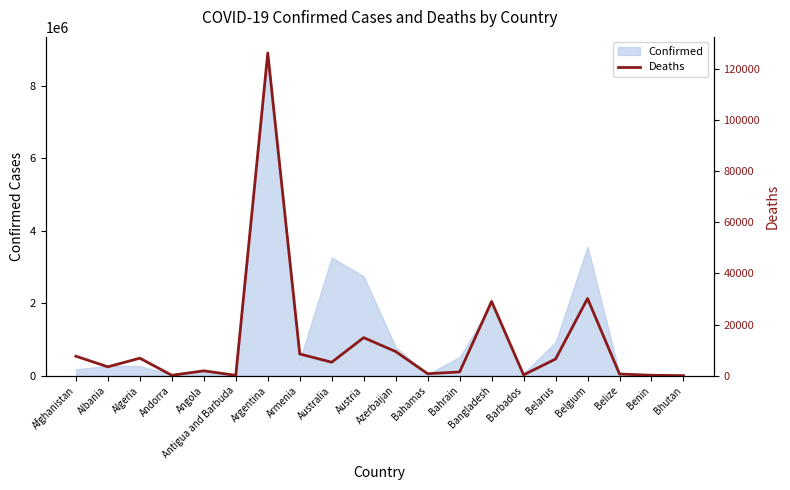

The chart shows a value of 2413 at Bahrain. True or false?

False